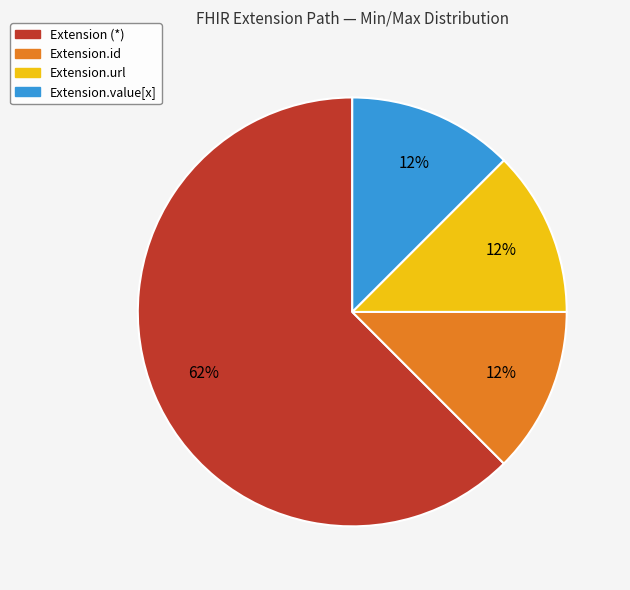

Count the number of slices in the pie.

4